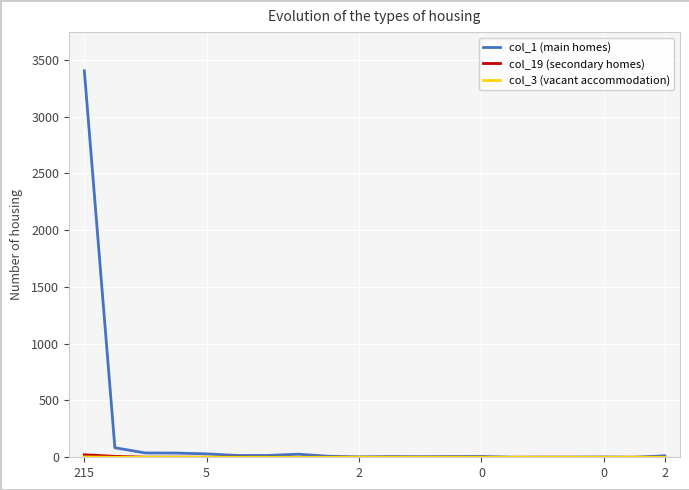

Which series has the largest total across all categories?

col_1 (main homes)